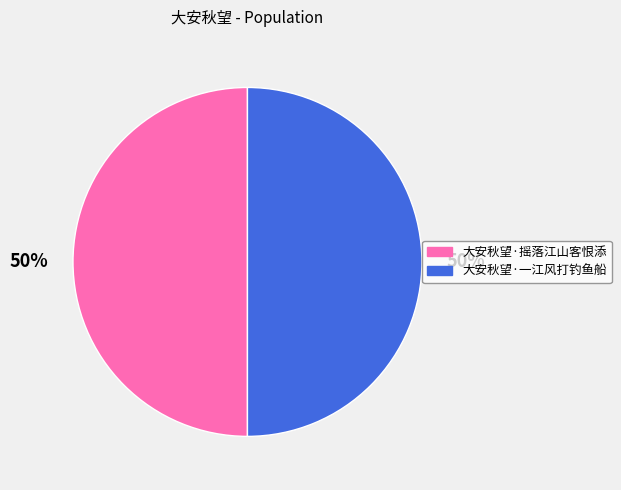

Do 大安秋望·摇落江山客恨添 and 大安秋望·一江风打钓鱼船 together represent more than half of the pie?

Yes